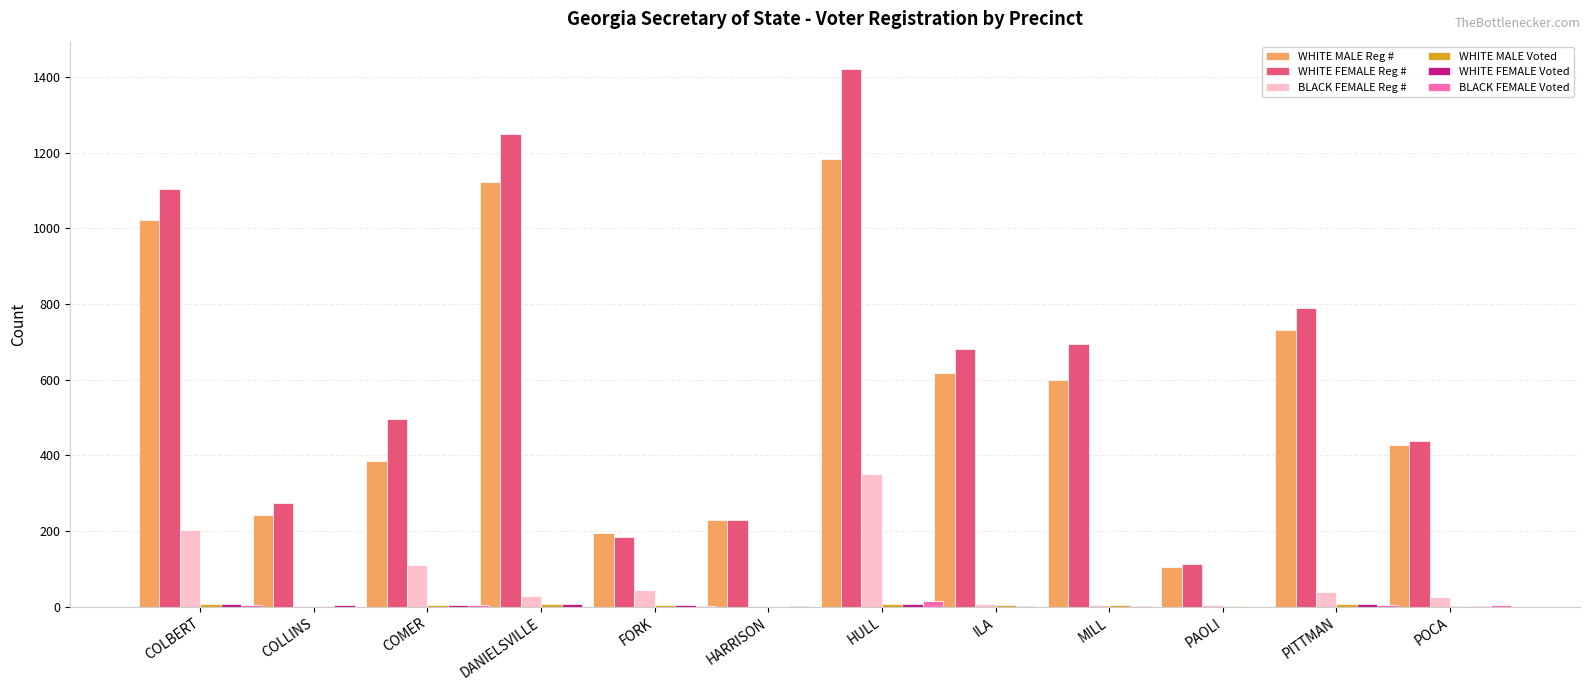

What is the sum of all WHITE MALE Reg # values?

6857